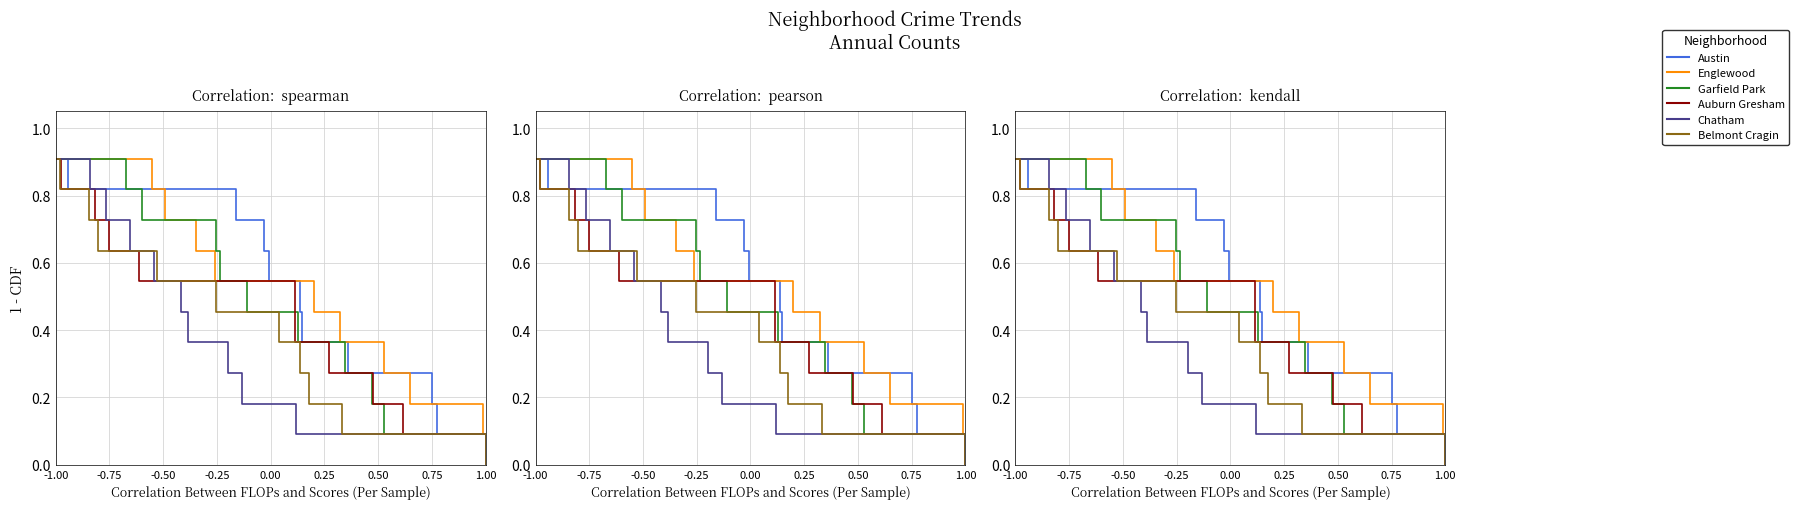

The value of Austin at 0.50 is 0.6. True or false?

False